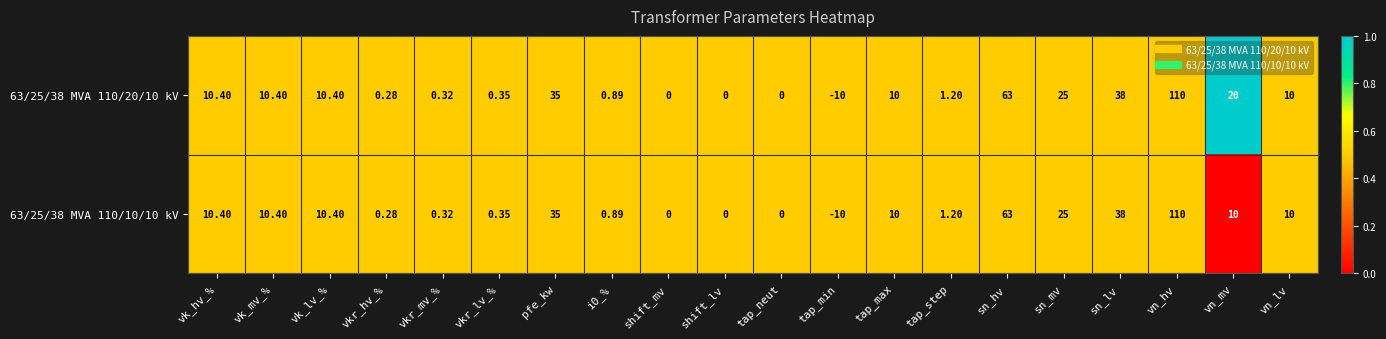

Is the value of 63/25/38 MVA 110/10/10 kV at sn_mv greater than the value of 63/25/38 MVA 110/20/10 kV at shift_mv?

Yes